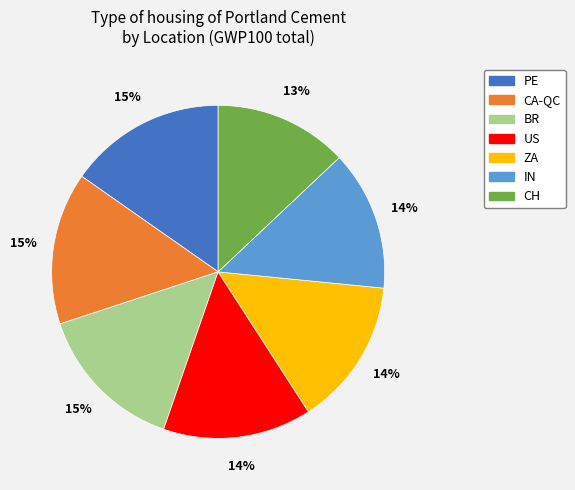

Is there any slice that represents more than half of the pie?

No